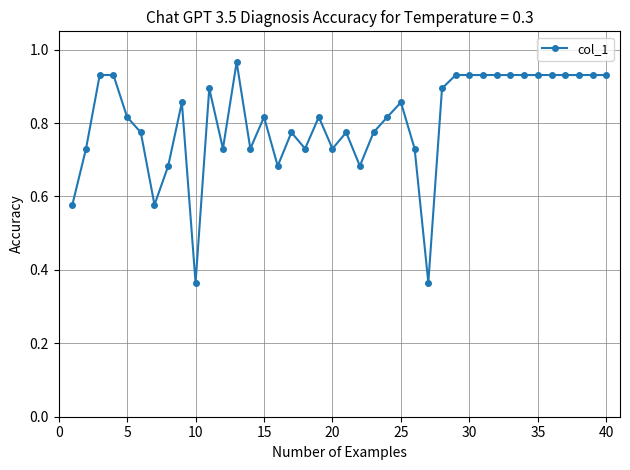

What is the sum of all values?

32.2